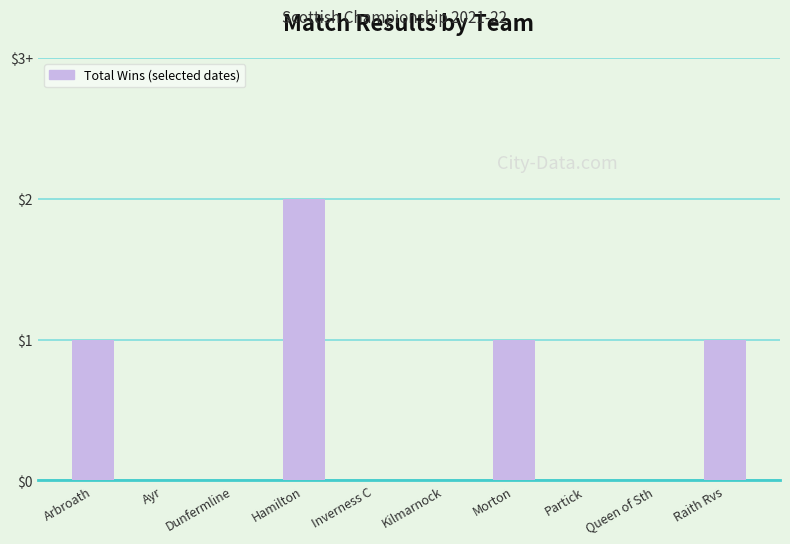

At which label is the value closest to 1?

Arbroath